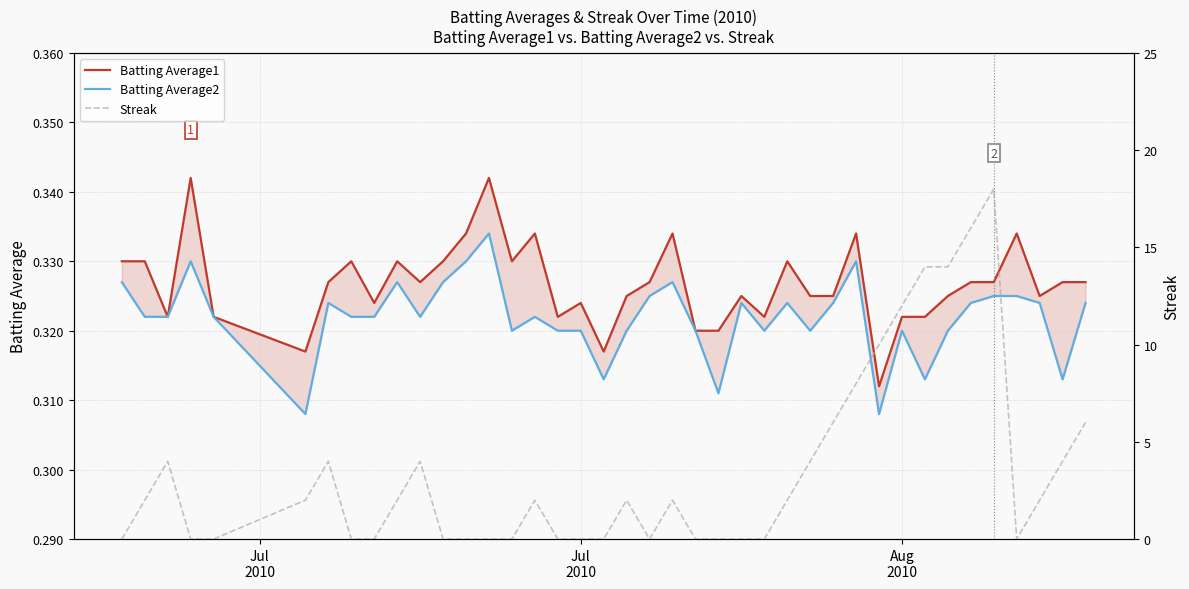

What is the maximum value shown in the chart?

18.0